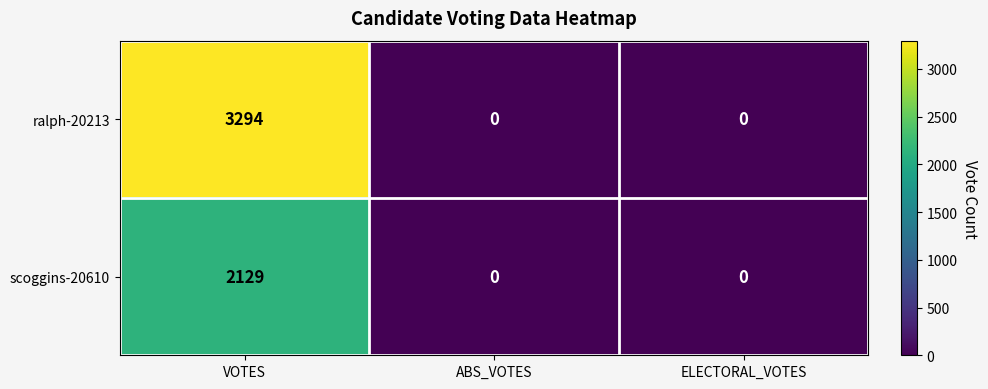

List the series in order of their overall mean, lowest first.

scoggins-20610, ralph-20213